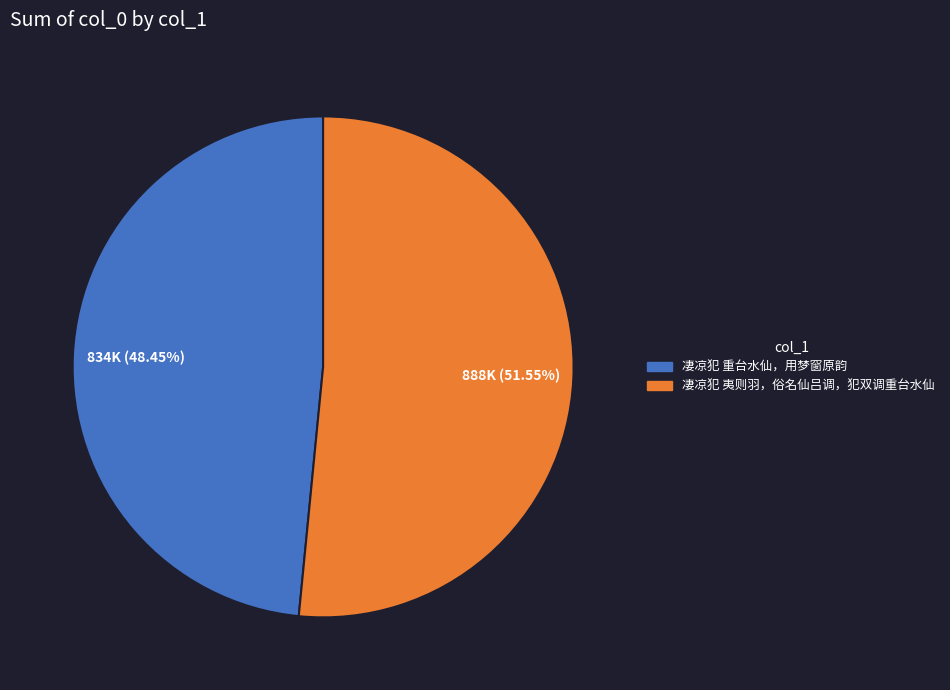

What is the ratio of the value at 凄凉犯 夷则羽，俗名仙吕调，犯双调重台水仙 to the value at 凄凉犯 重台水仙，用梦窗原韵?

1.1